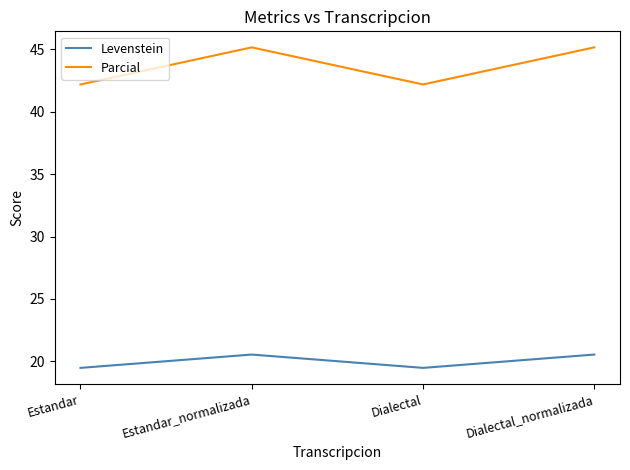

What is the greatest value displayed?

45.2